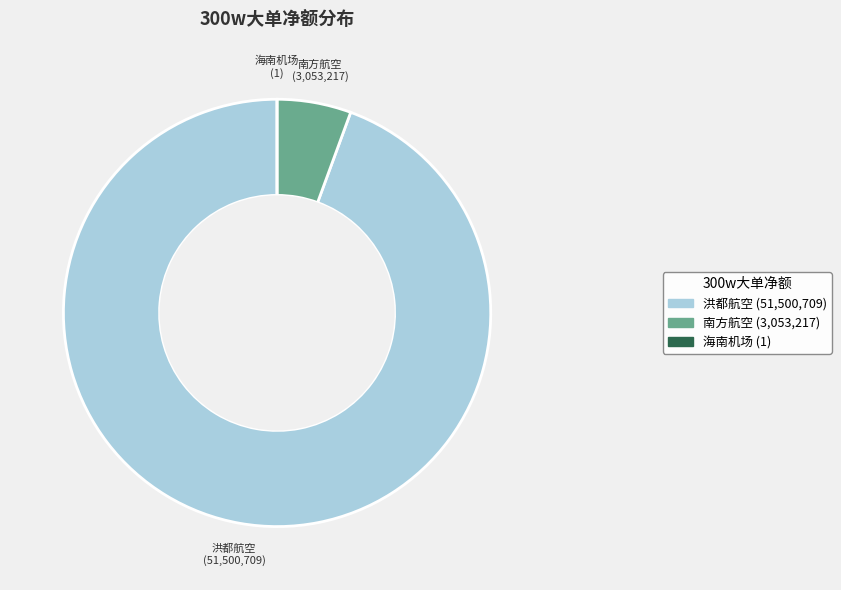

Does any single category account for the majority?

Yes